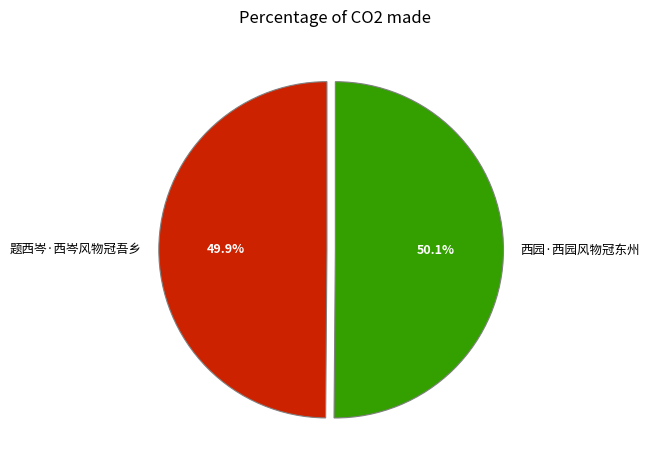

To the nearest percent, what percentage of the pie is 题西岑·西岑风物冠吾乡?

50%